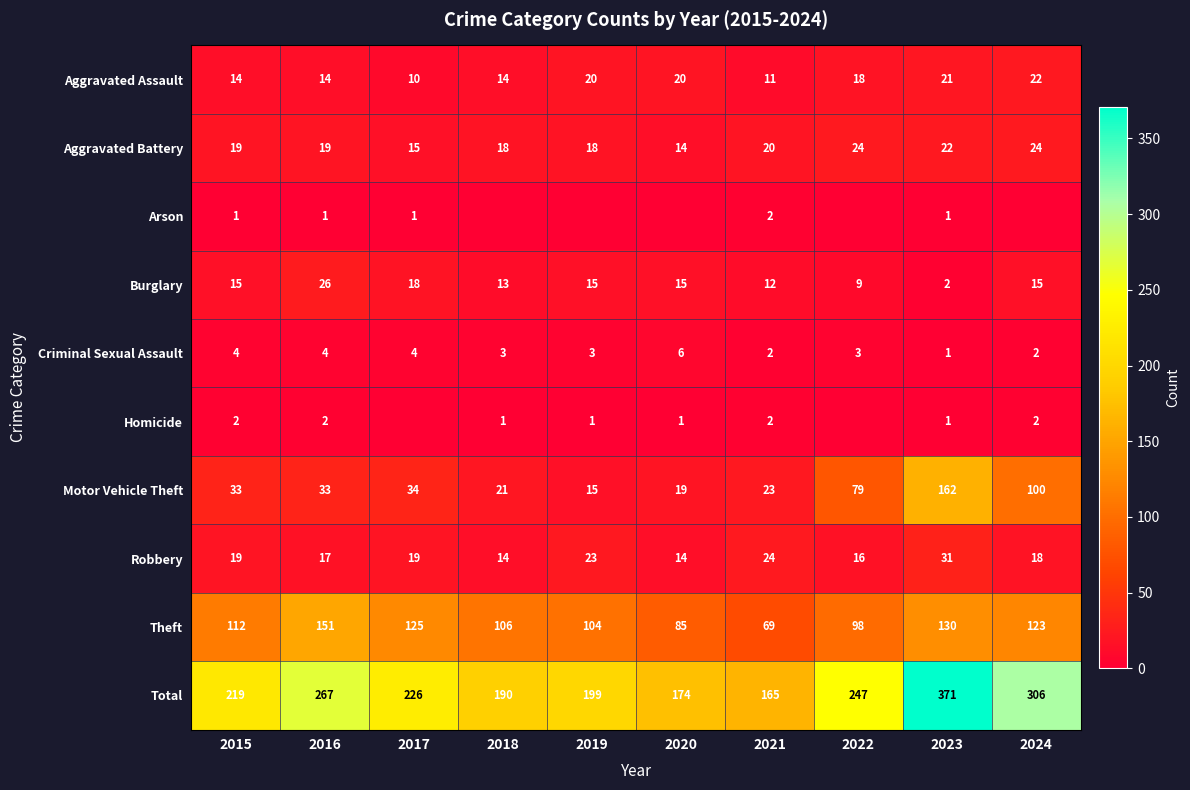

At how many categories does at least one series exceed 42?

10